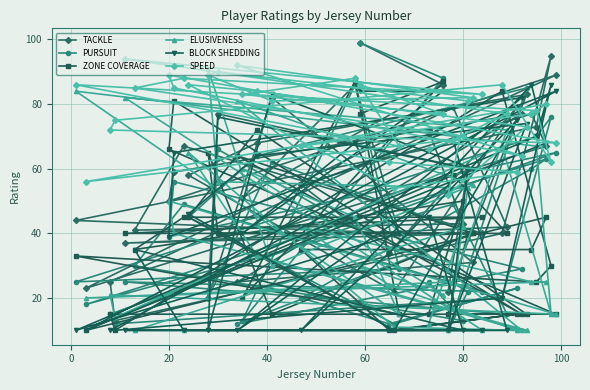

What are all the series names shown in the legend?

TACKLE, PURSUIT, ZONE COVERAGE, ELUSIVENESS, BLOCK SHEDDING, SPEED